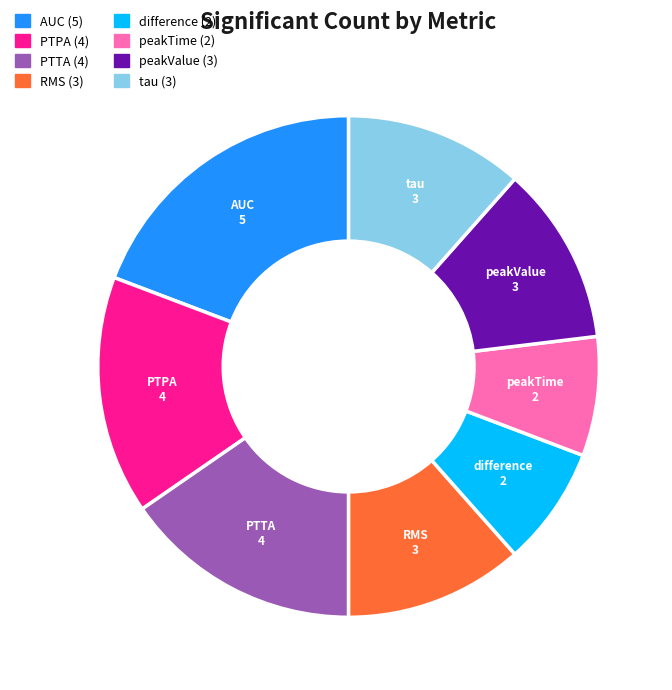

Approximately how many times larger is the value at difference compared to tau?

0.7